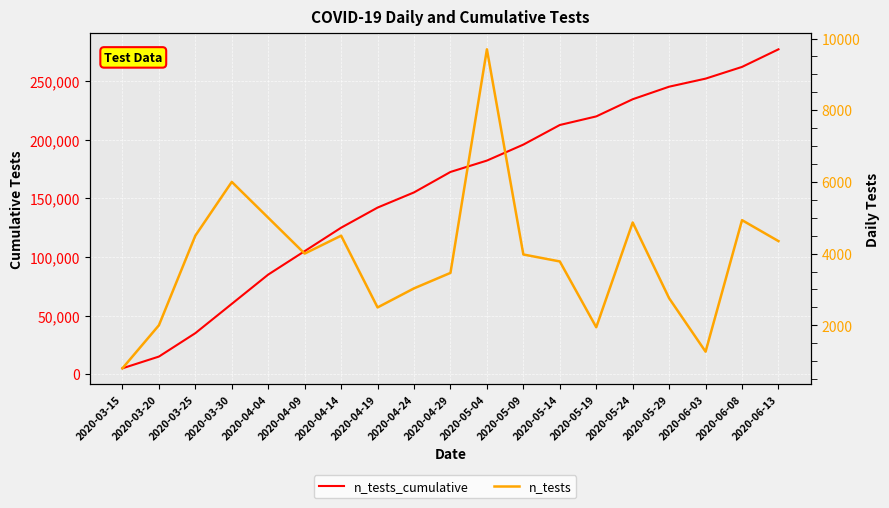

Is the value of n_tests at 2020-03-25 greater than the value of n_tests_cumulative at 2020-06-13?

No